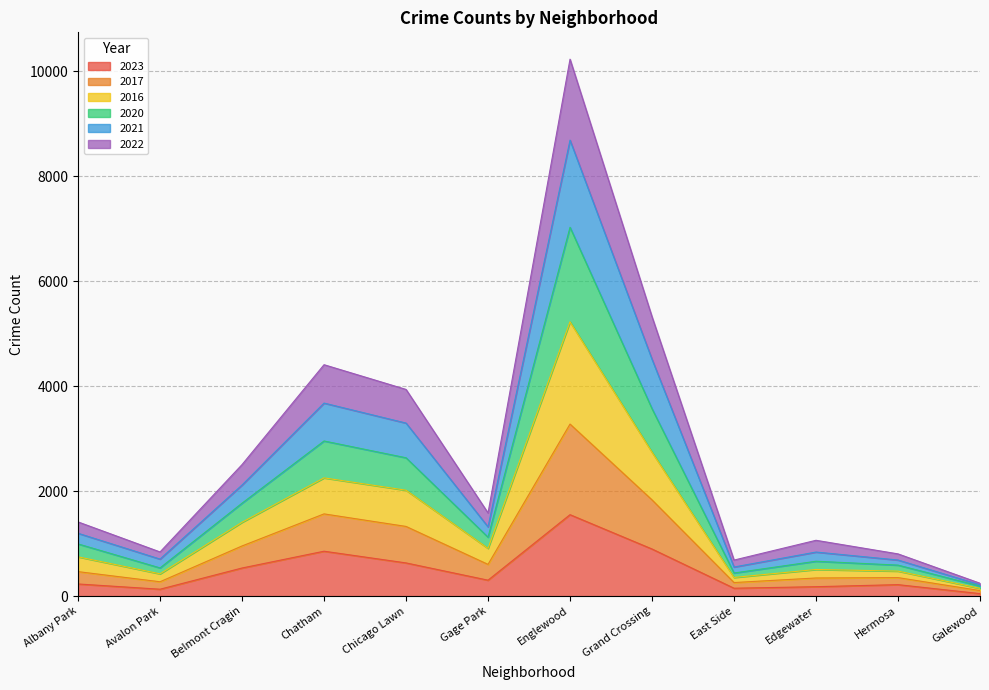

List the labels in order of 2023 value, largest first.

Englewood, Grand Crossing, Chatham, Chicago Lawn, Belmont Cragin, Gage Park, Albany Park, Hermosa, Edgewater, East Side, Avalon Park, Galewood